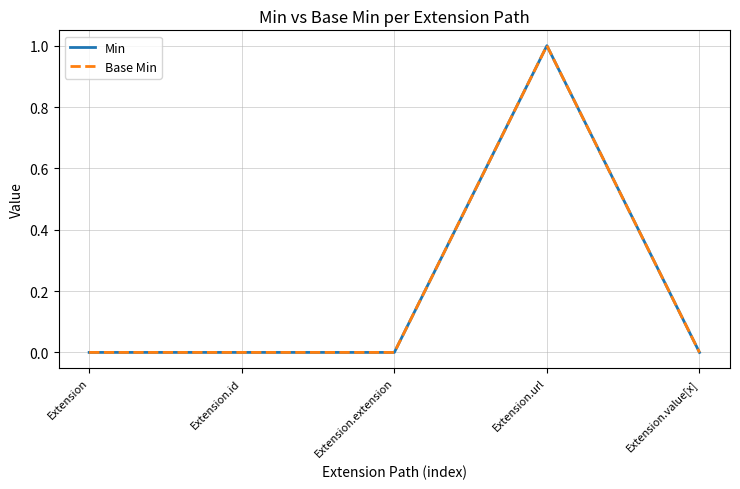

What is the label of the 4th point from the left?

Extension.url